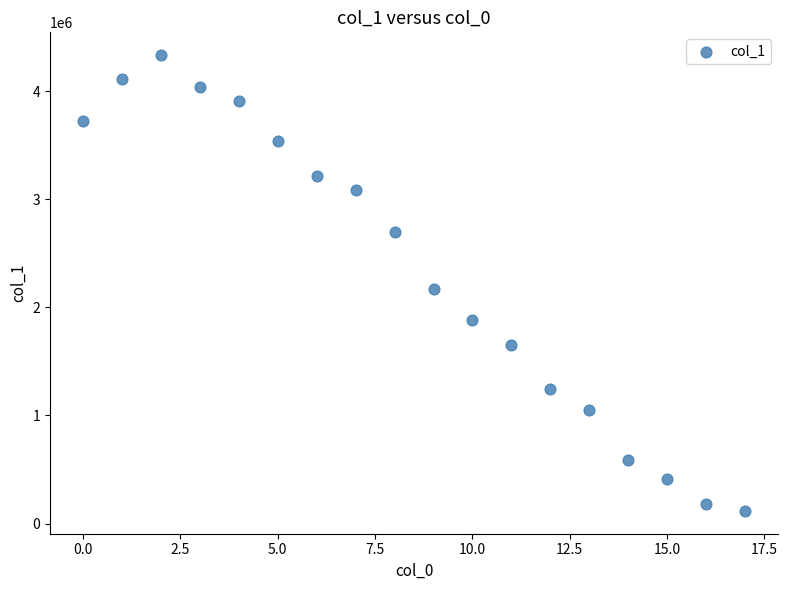

What Y value in the scatter plot is closest to 2226113?

2169640